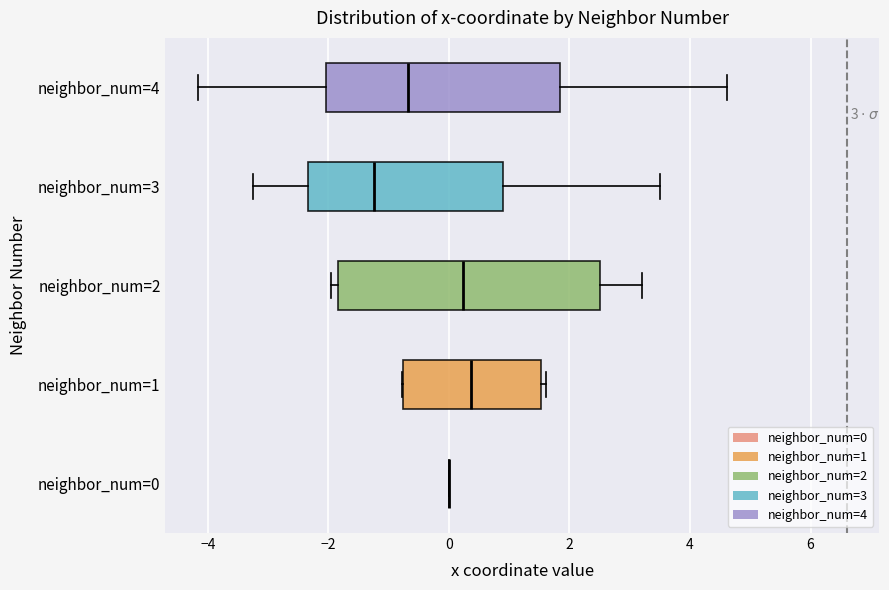

Comparing the boxes themselves (not the whiskers), which one is the widest?

neighbor_num=2